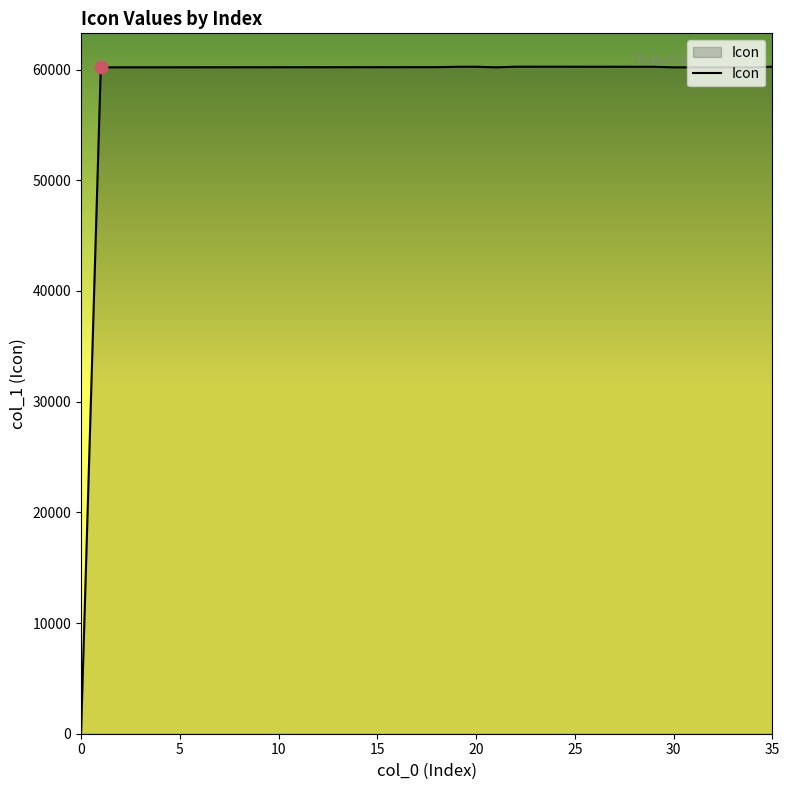

What is the maximum value shown in the chart?

60260